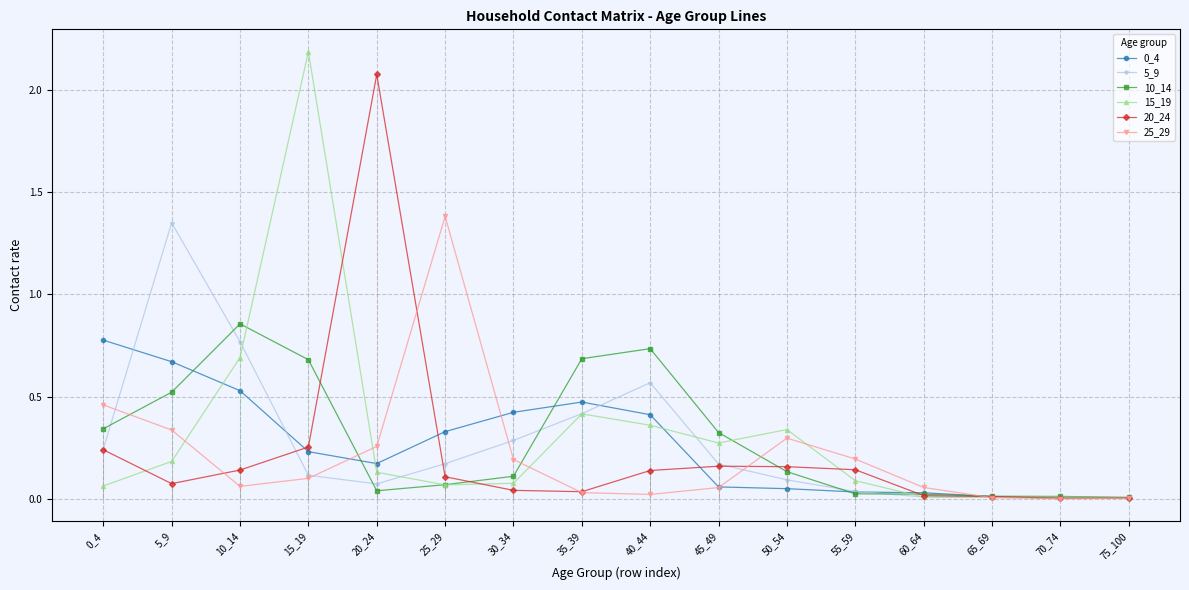

Is this an area chart (filled region under the line)?

No